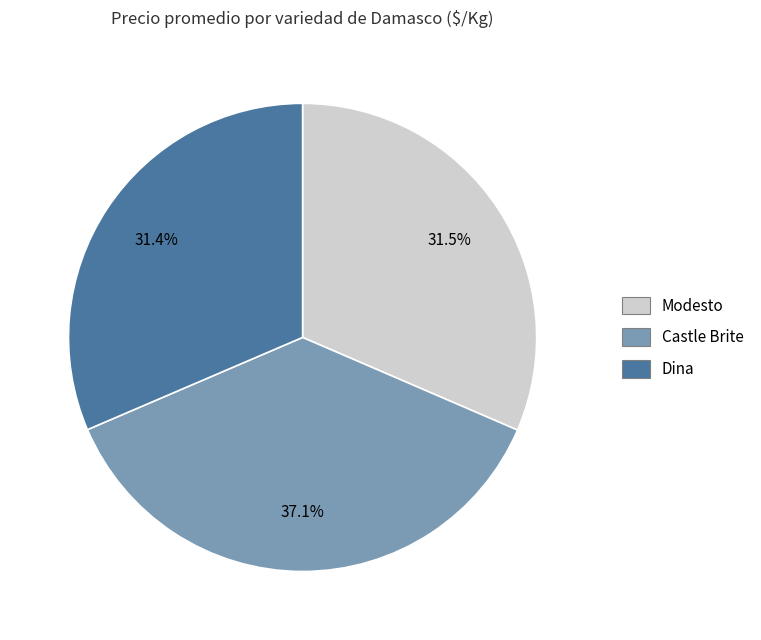

What is the largest slice in the pie chart?

Castle Brite